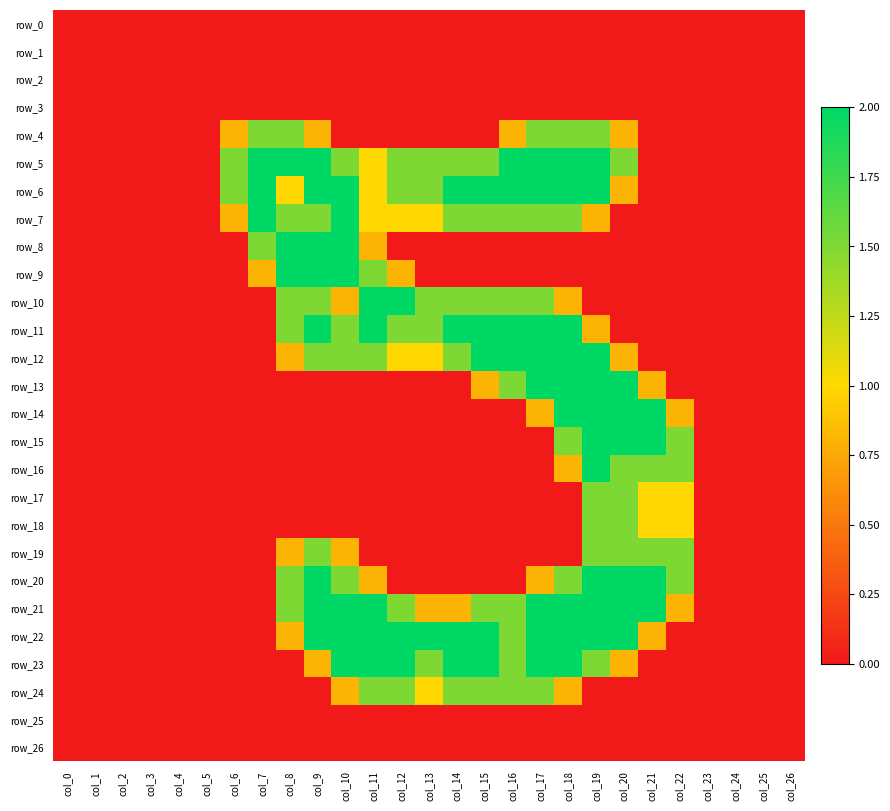

Is it true that row_10 equals 0.0 at col_25?

True